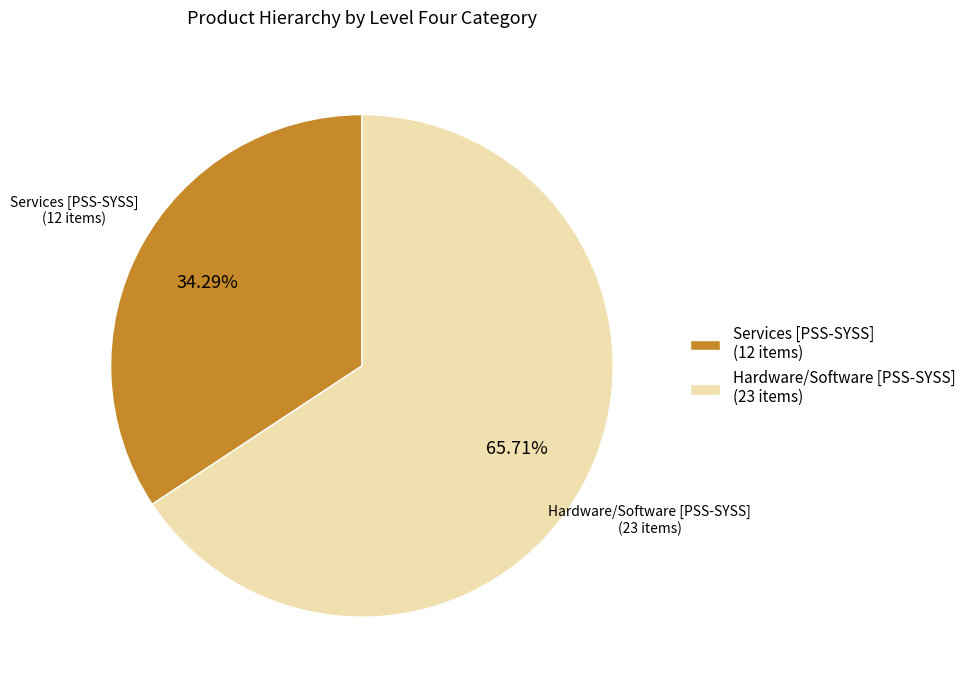

Which slice is the smallest?

Services [PSS-SYSS] (12 items)